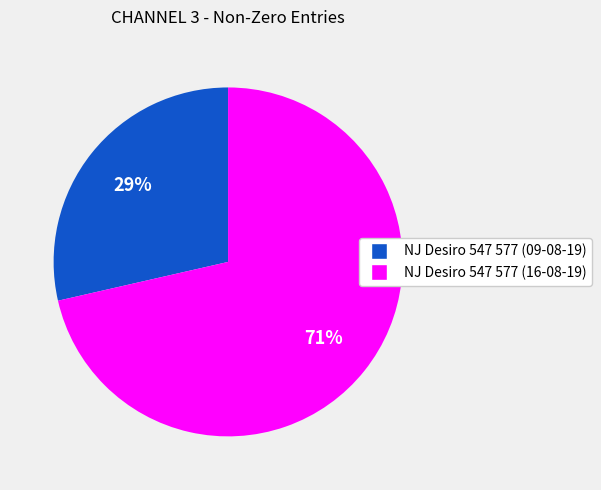

To the nearest percent, what is the average slice percentage?

50%